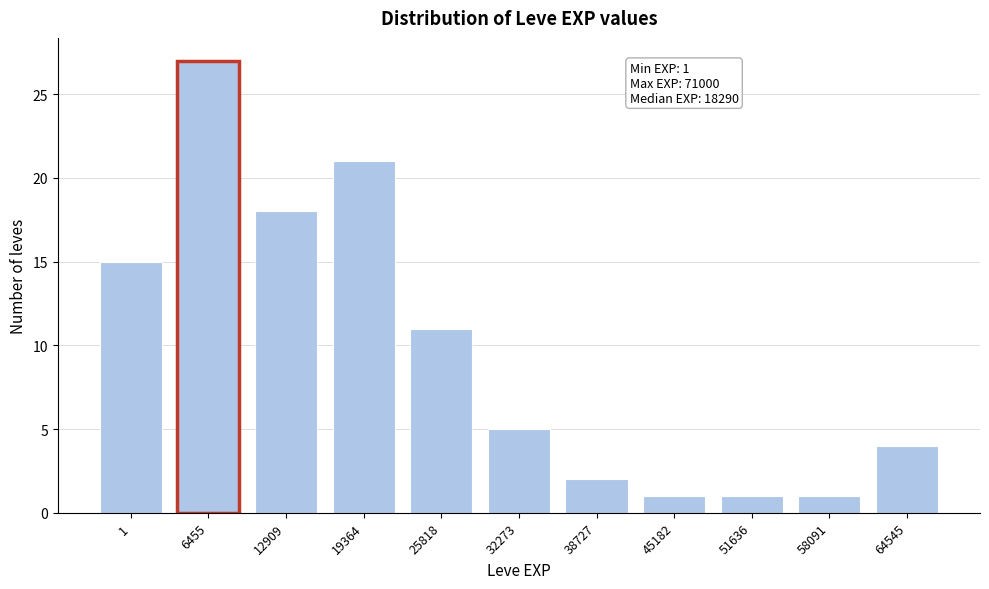

Reading left to right, transcribe all the data shown in this chart.

1=15	6455=27	12909=18	19364=21	25818=11	32273=5	38727=2	45182=1	51636=1	58091=1	64545=4